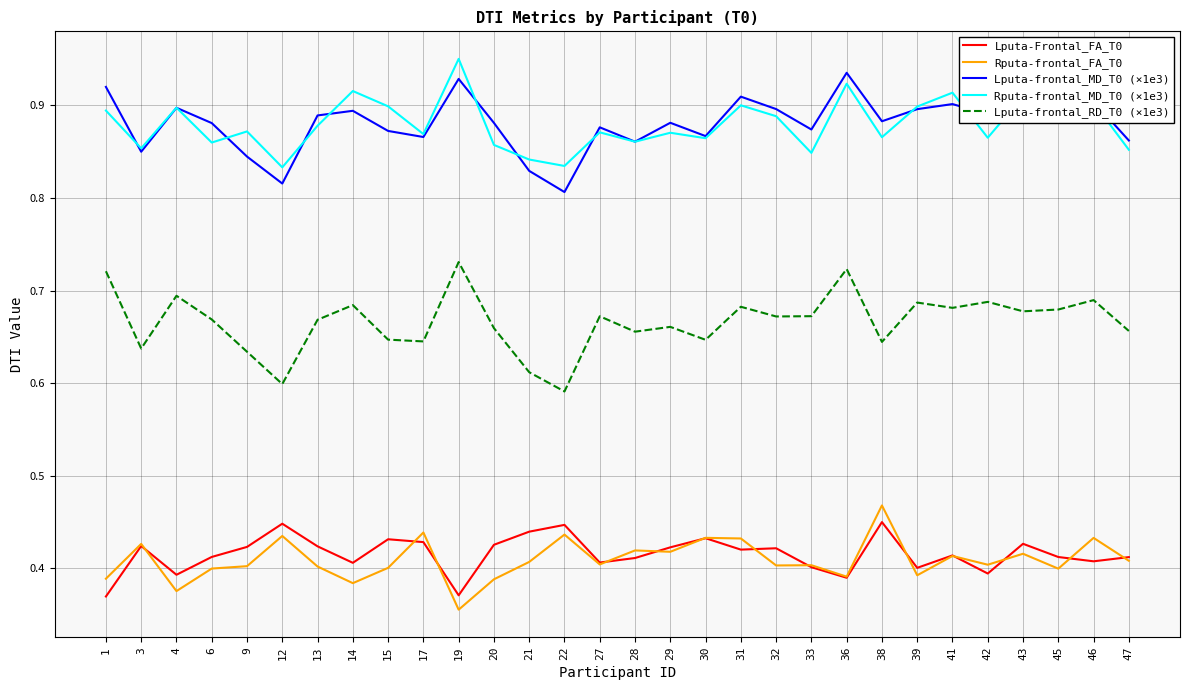

True or false: Lputa-Frontal_FA_T0 and Lputa-frontal_MD_T0 (×1e3) intersect in this chart.

False